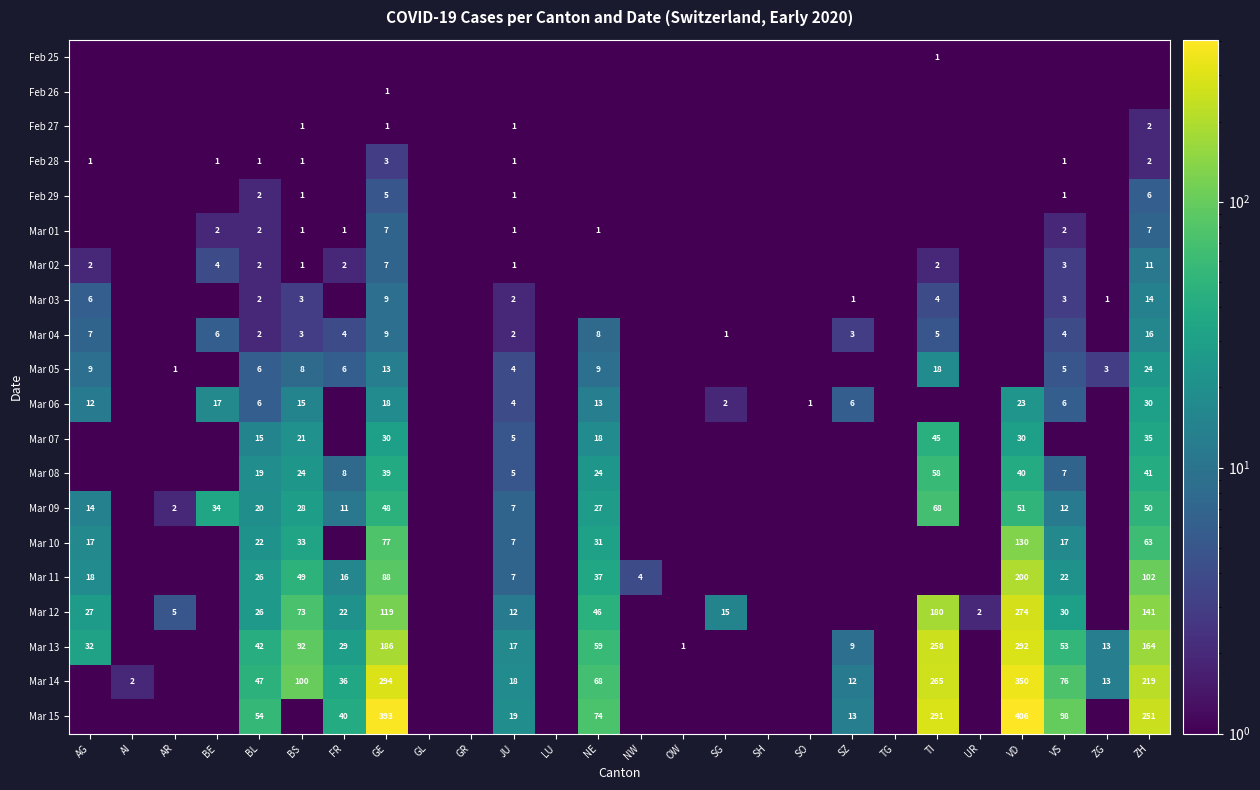

The value of Mar 15 at VD is 406.0. True or false?

True